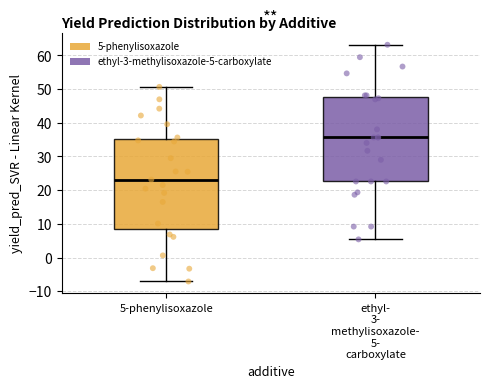

Which box is the tallest, from its lower edge to its upper edge?

5-phenylisoxazole